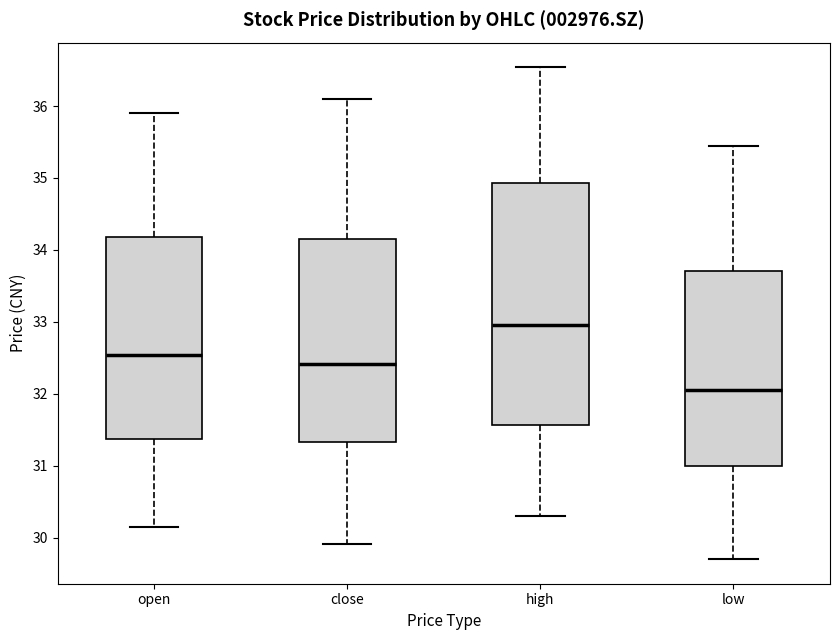

Where is the upper edge of the box for close on the y-axis? The values are not printed on the chart, so give them approximately, as read against the axis.

34.2